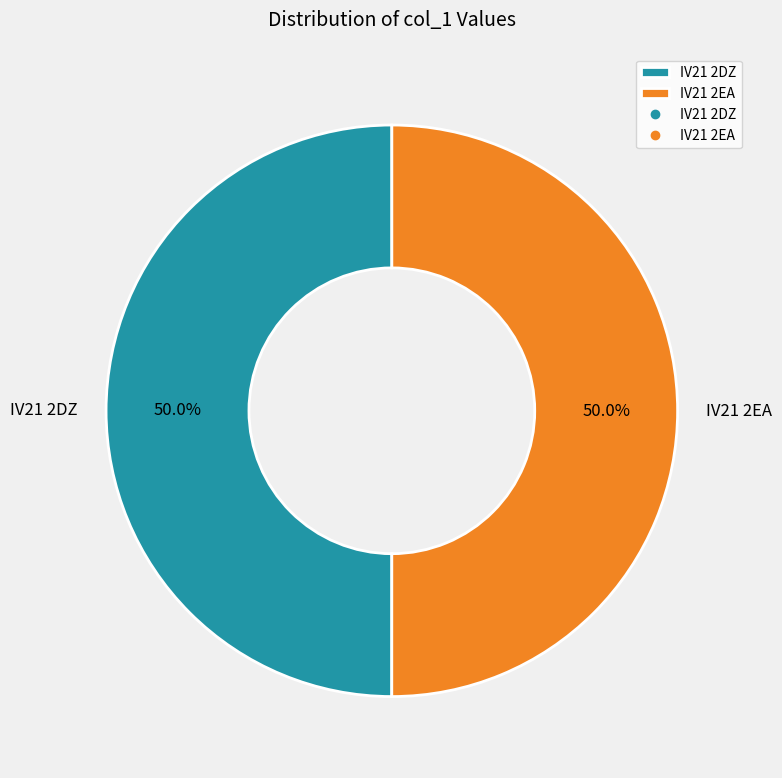

Combined, what portion of the pie is IV21 2EA and IV21 2DZ?

100.0%